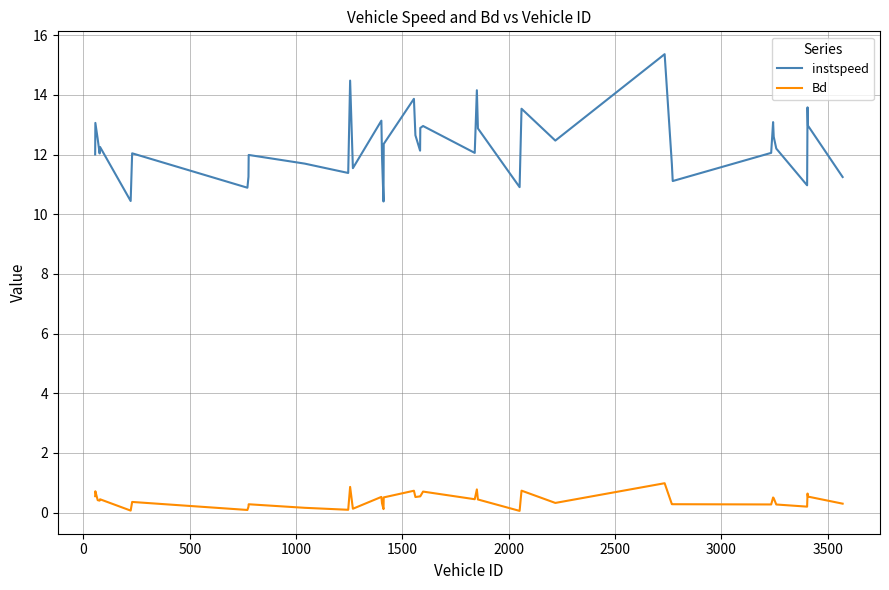

True or false: Bd and instspeed intersect in this chart.

False